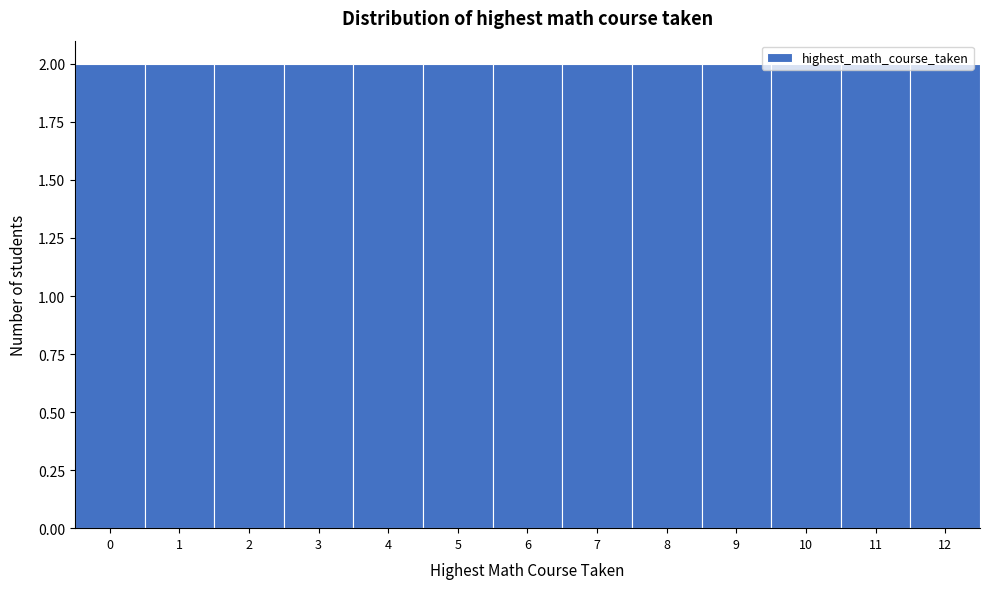

Reading left to right, list every bar in this chart as the range it spans on the x-axis followed by its height. The values are not printed on the chart, so give them approximately, as read against the axis.

-0.5 to 0.5: 2
0.5 to 1.5: 2
1.5 to 2.5: 2
2.5 to 3.5: 2
3.5 to 4.5: 2
4.5 to 5.5: 2
5.5 to 6.5: 2
6.5 to 7.5: 2
7.5 to 8.5: 2
8.5 to 9.5: 2
9.5 to 10.5: 2
10.5 to 11.5: 2
11.5 to 12.5: 2